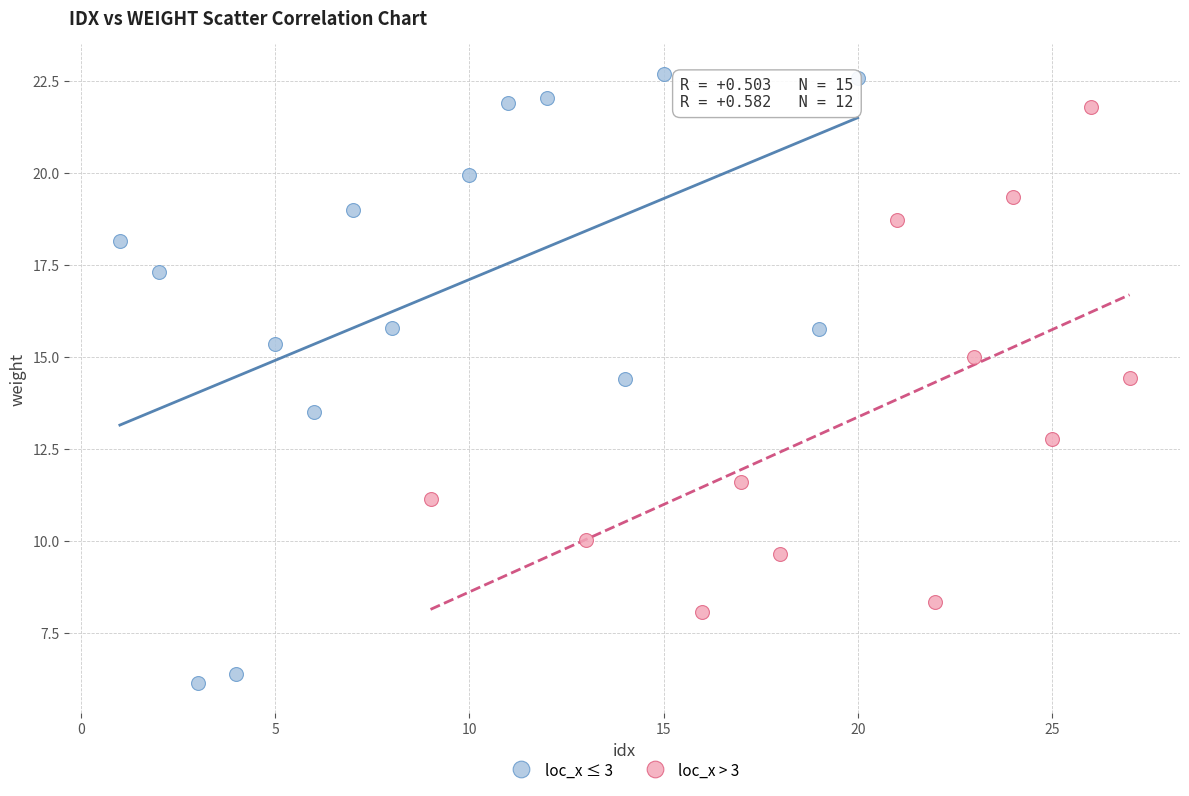

Which series has the widest spread of Y values?

loc_x ≤ 3